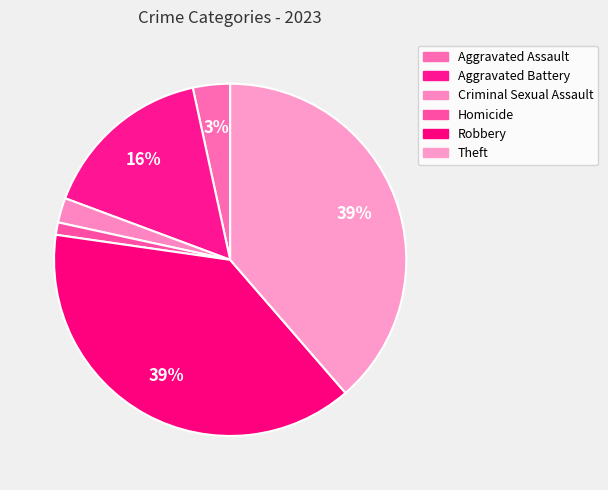

Between Criminal Sexual Assault and Aggravated Assault, which is larger?

Aggravated Assault